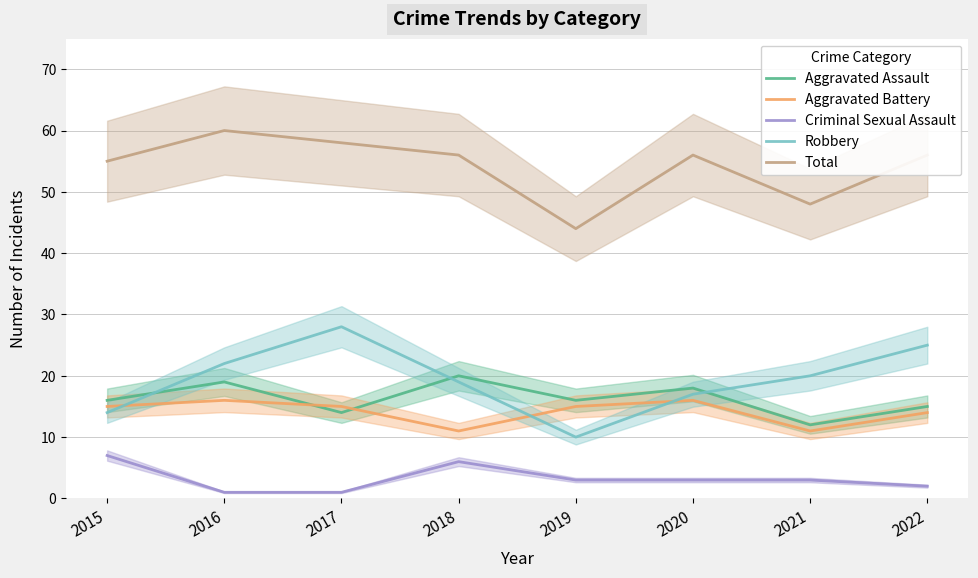

True or false: Aggravated Battery and Criminal Sexual Assault intersect in this chart.

False